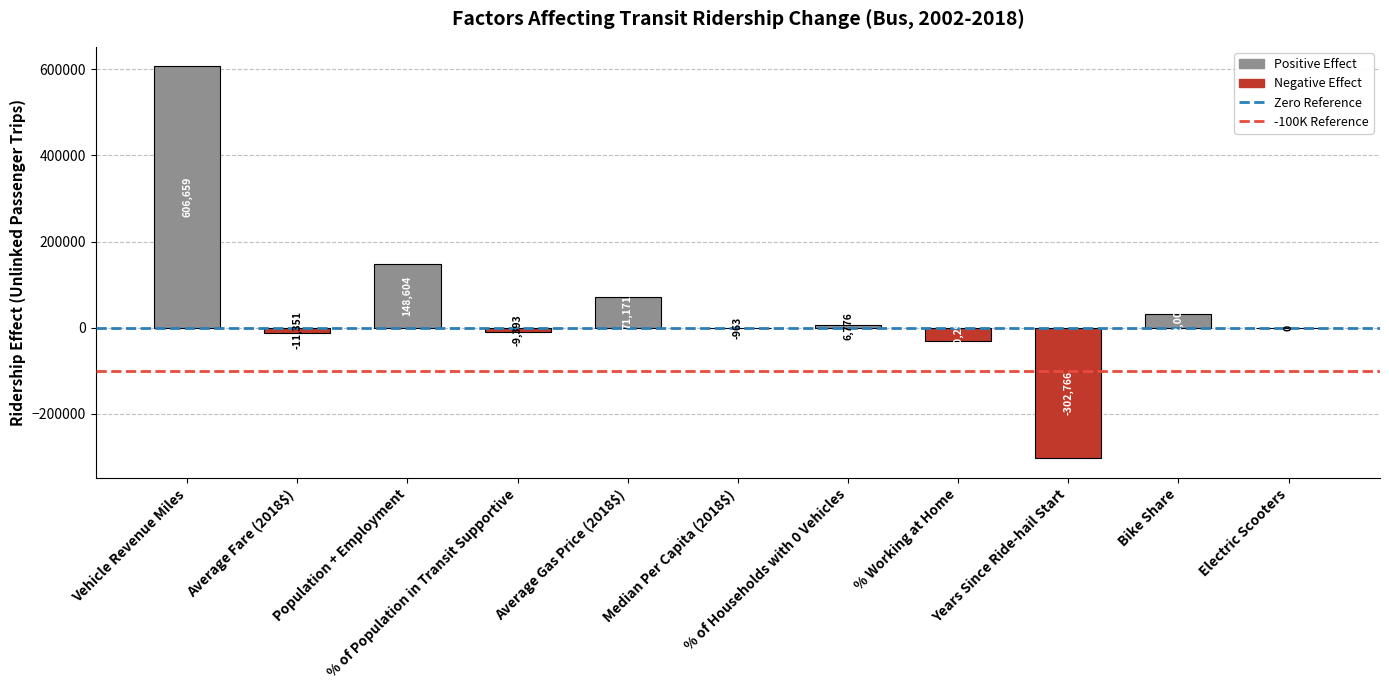

What is the maximum value shown in the chart?

606658.5